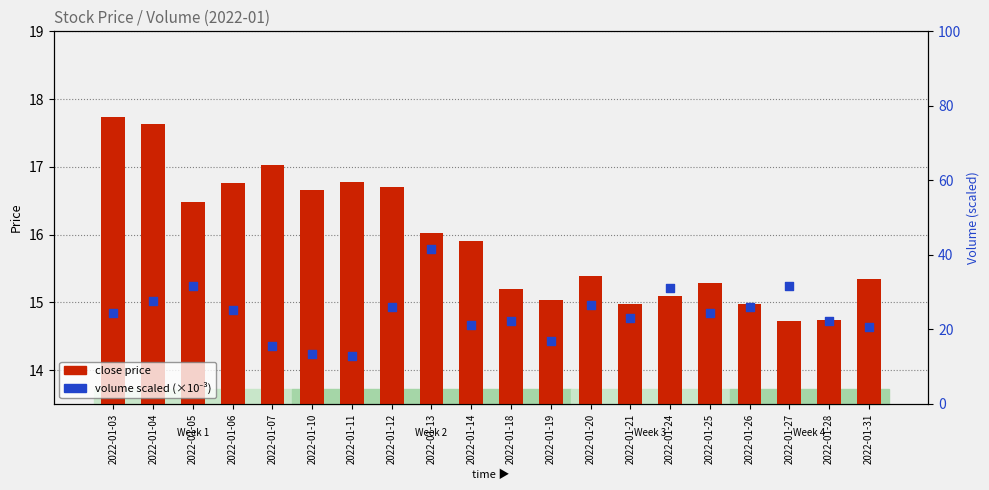

At which category is the sum across all series the highest?

2022-01-13